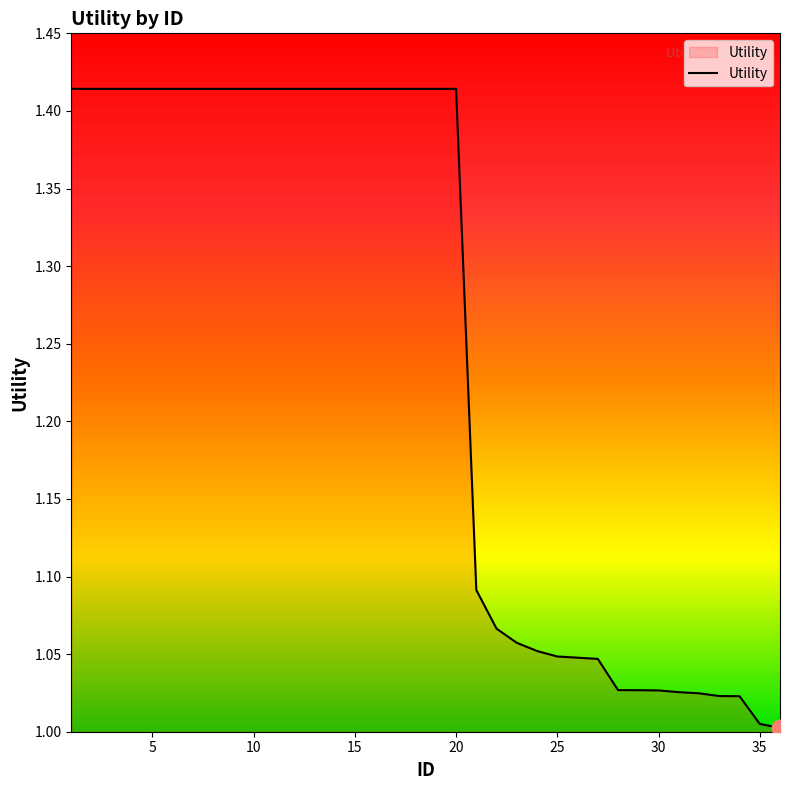

What is the difference between the maximum and minimum values?

0.4